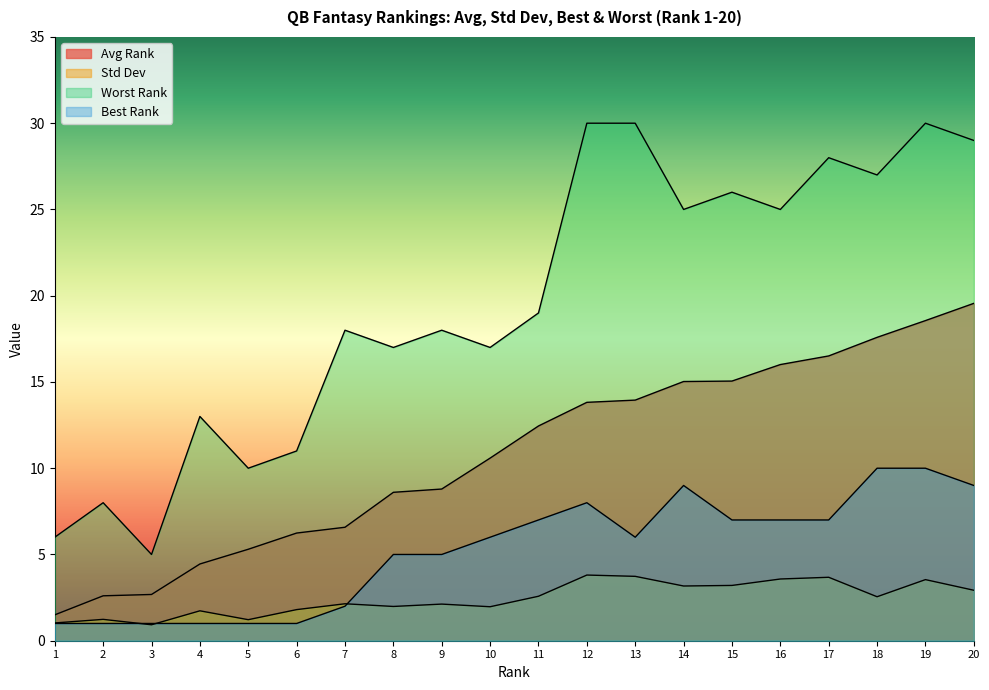

What is the value of the Worst Rank point at the 14th from the left?

25.0